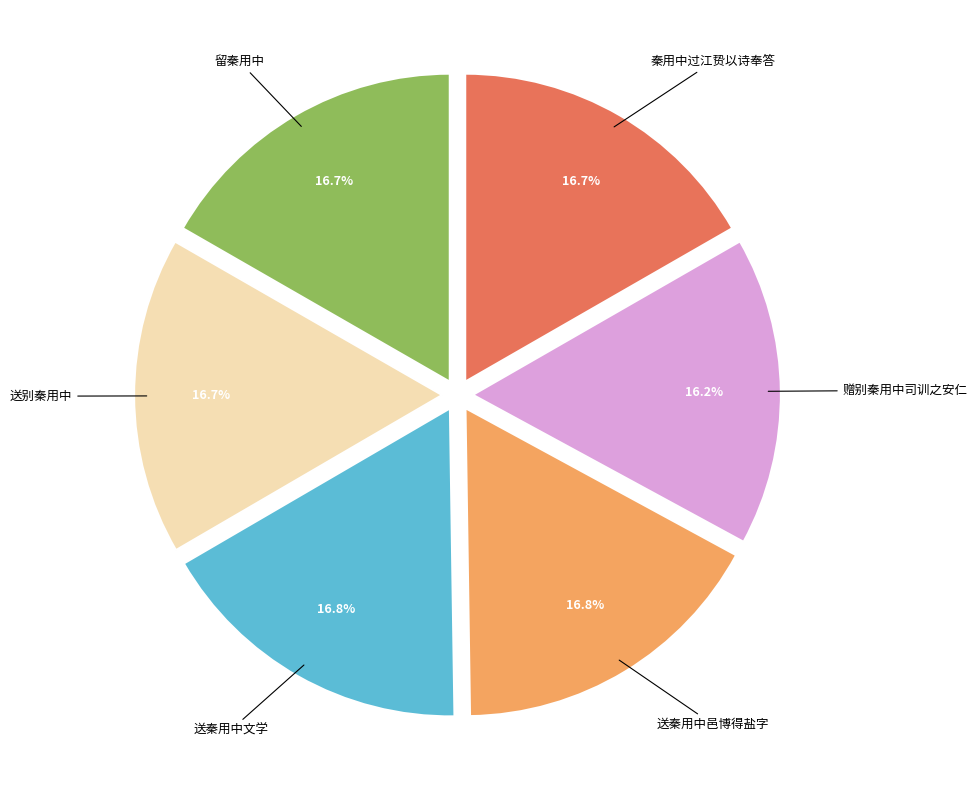

How many slices are in this pie chart?

6